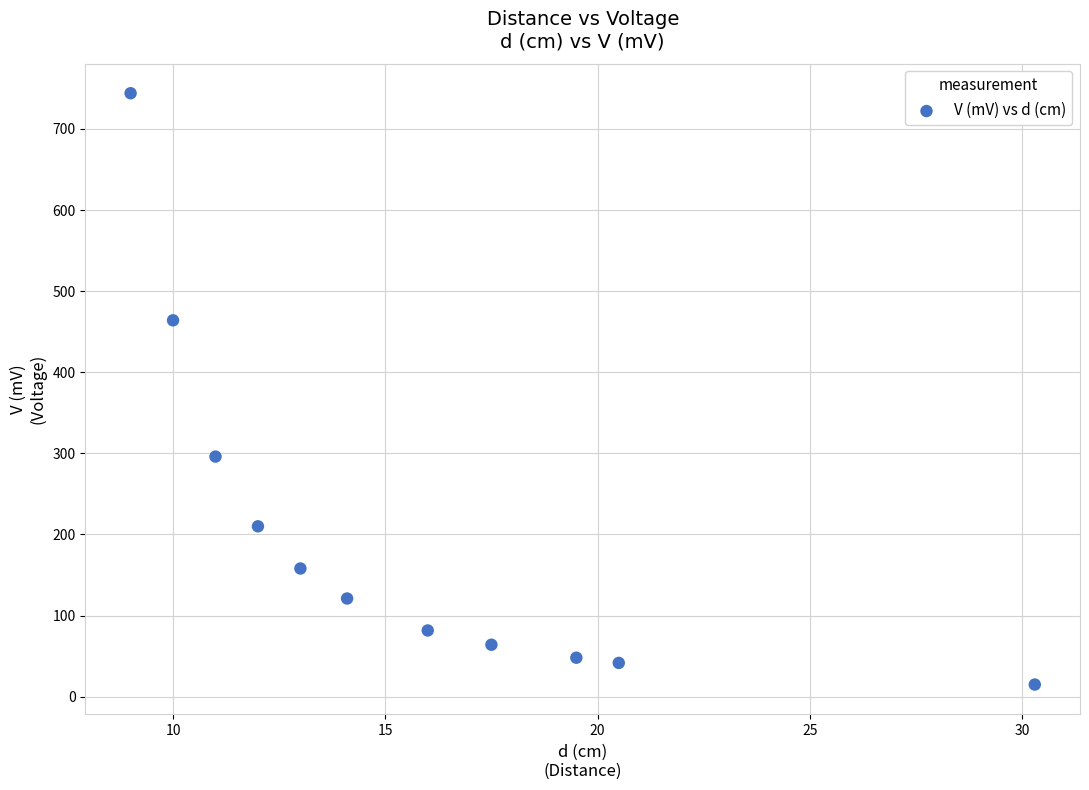

What is the range of X values (max minus min)?

21.3